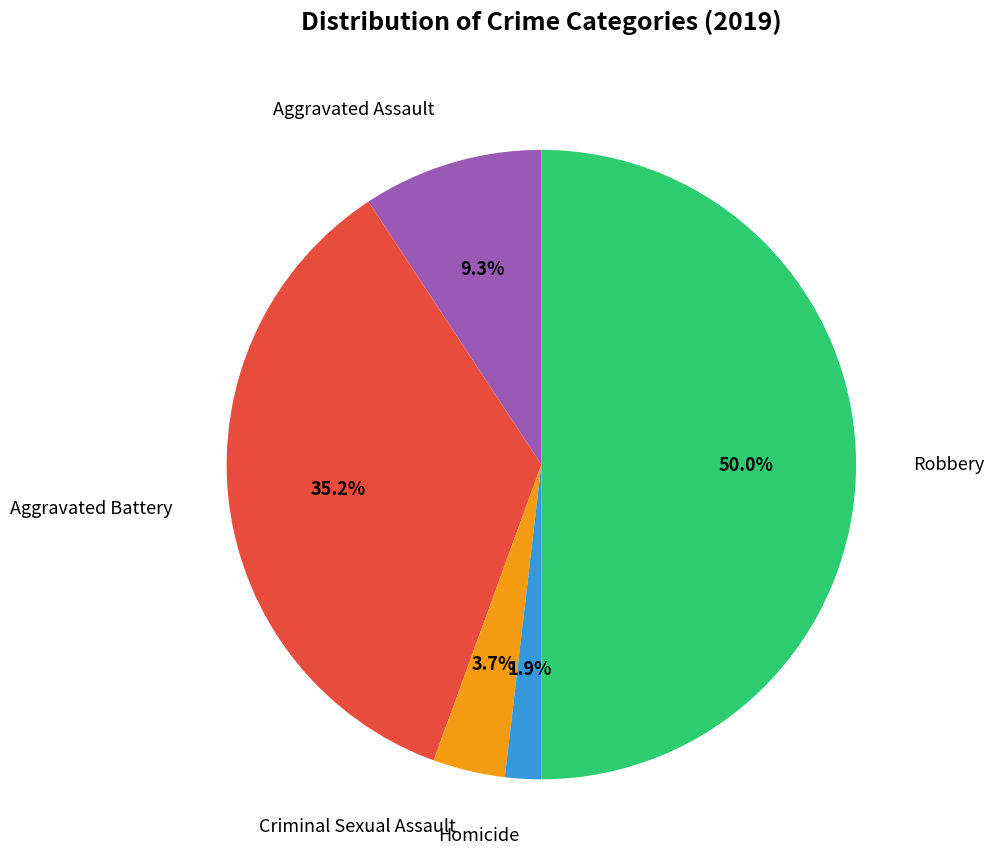

Which category has the biggest portion of the pie?

Robbery